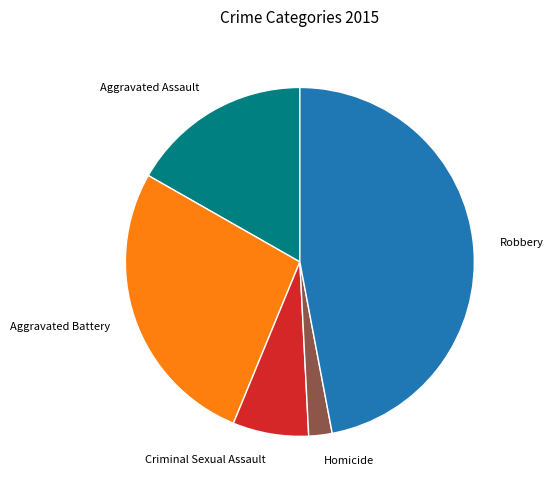

Does any single category account for the majority?

No